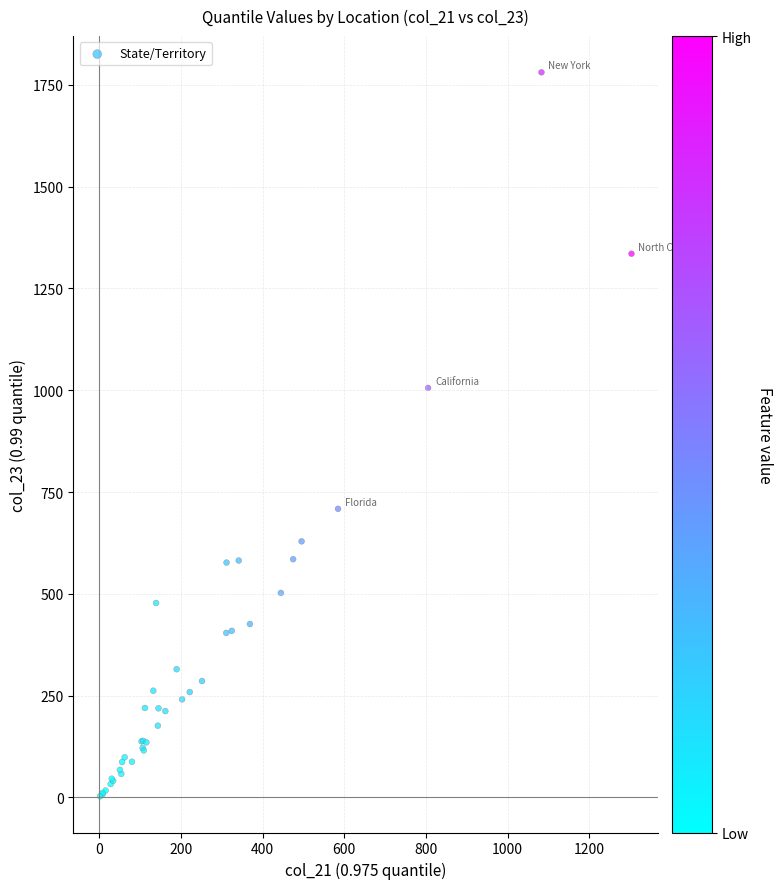

What Y value in the scatter plot is closest to 891?

1005.8